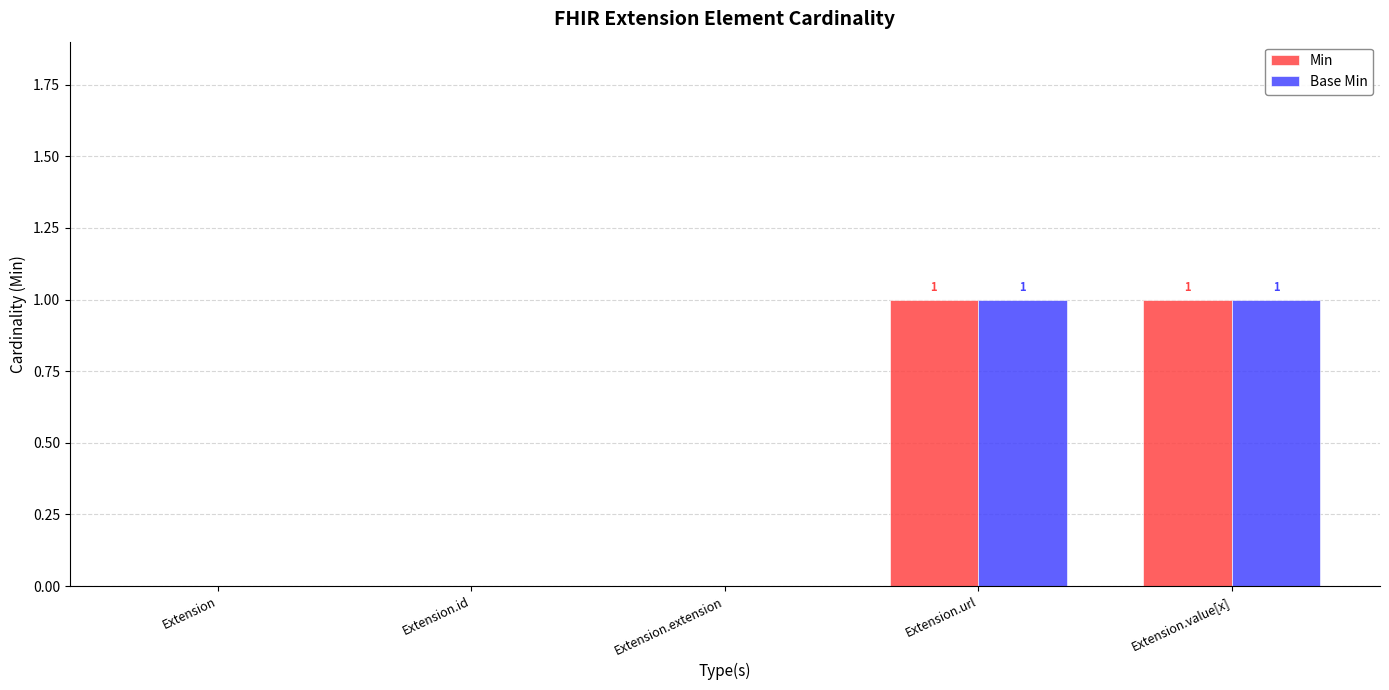

The Base Min series shows -1 at Extension.extension. True or false?

False